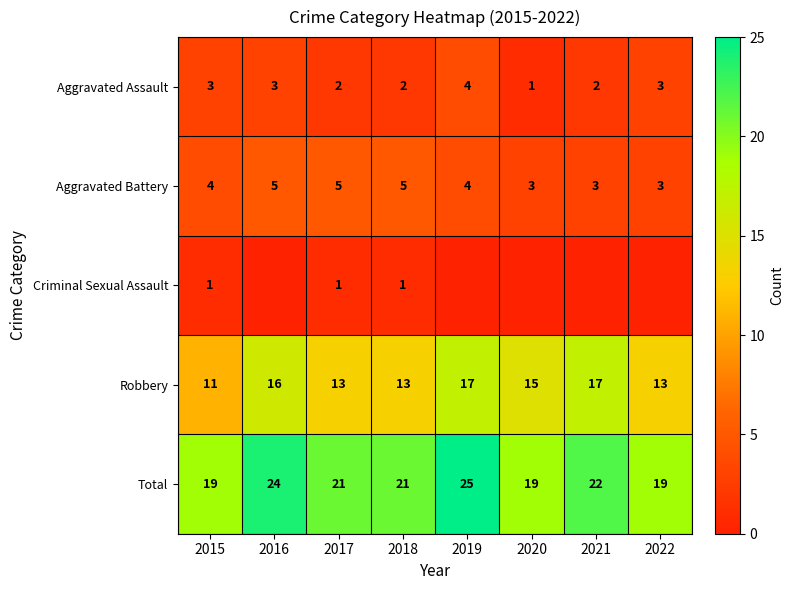

What is the difference between the highest and lowest values at 2018?

20